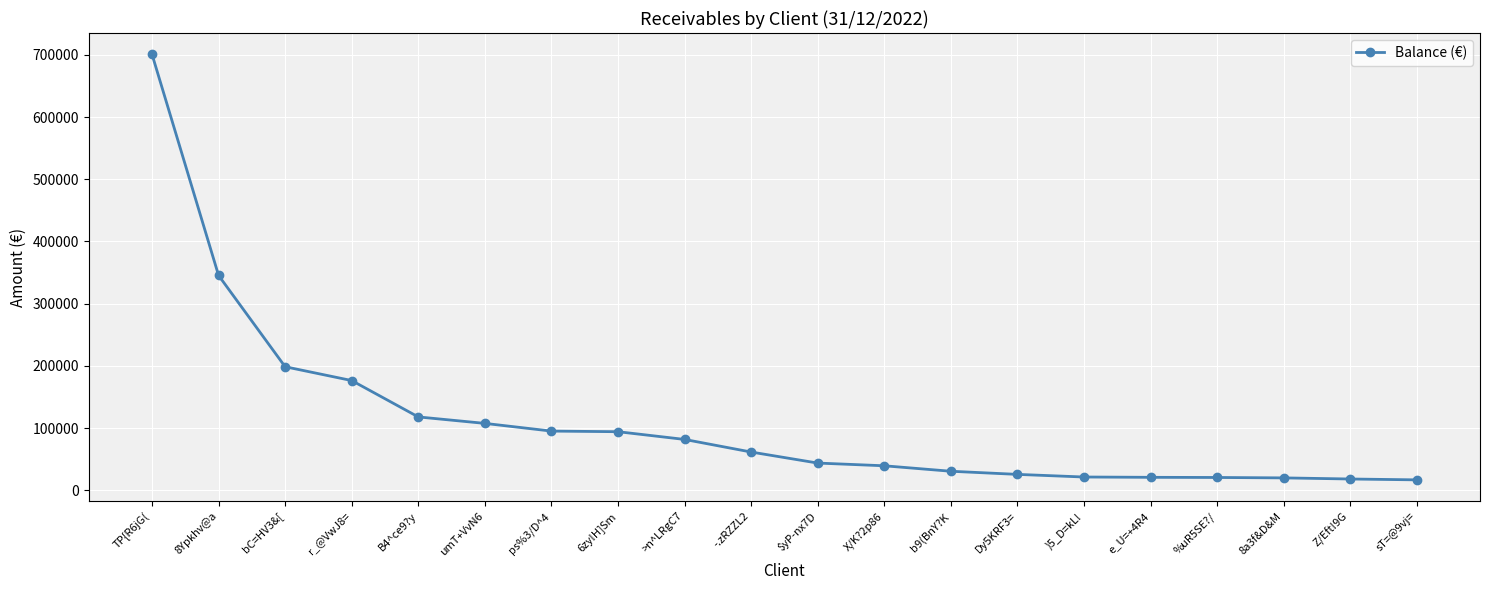

Where is the data nearest to the value 358875?

8Ypkhv@a